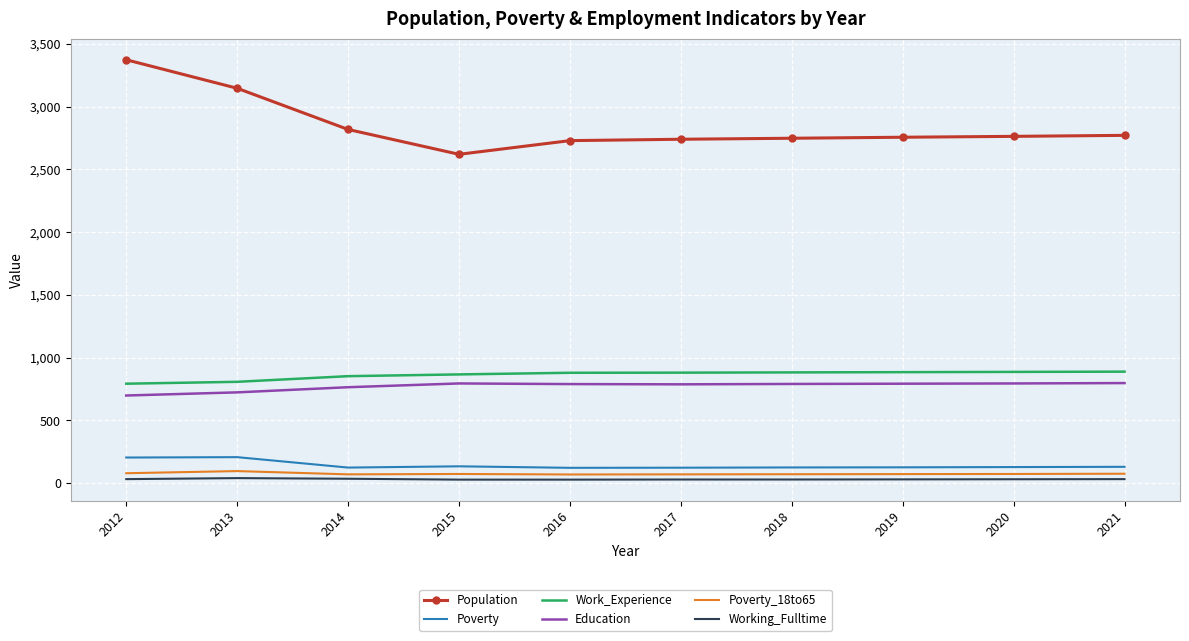

Which series has the largest total across all categories?

Population